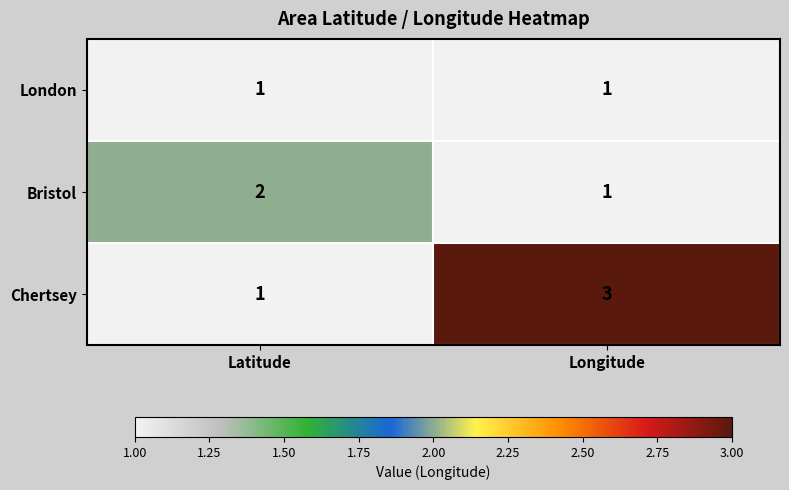

Which series has the widest spread of values?

Chertsey